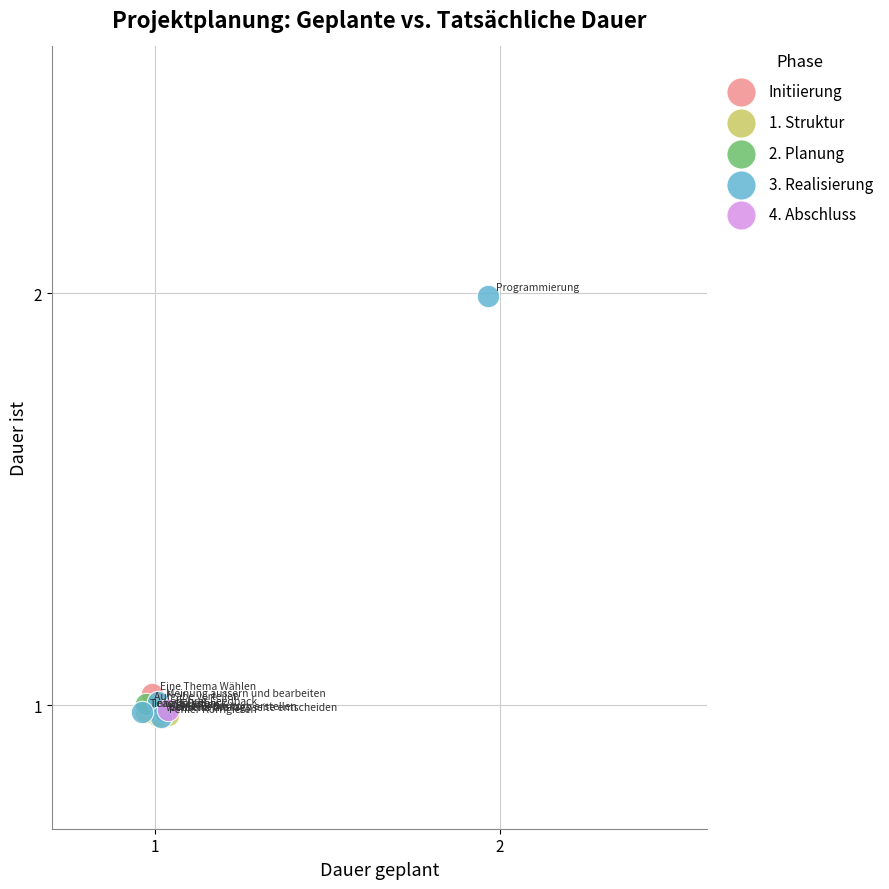

What are all the series names shown in the legend?

Initiierung, 1. Struktur, 2. Planung, 3. Realisierung, 4. Abschluss